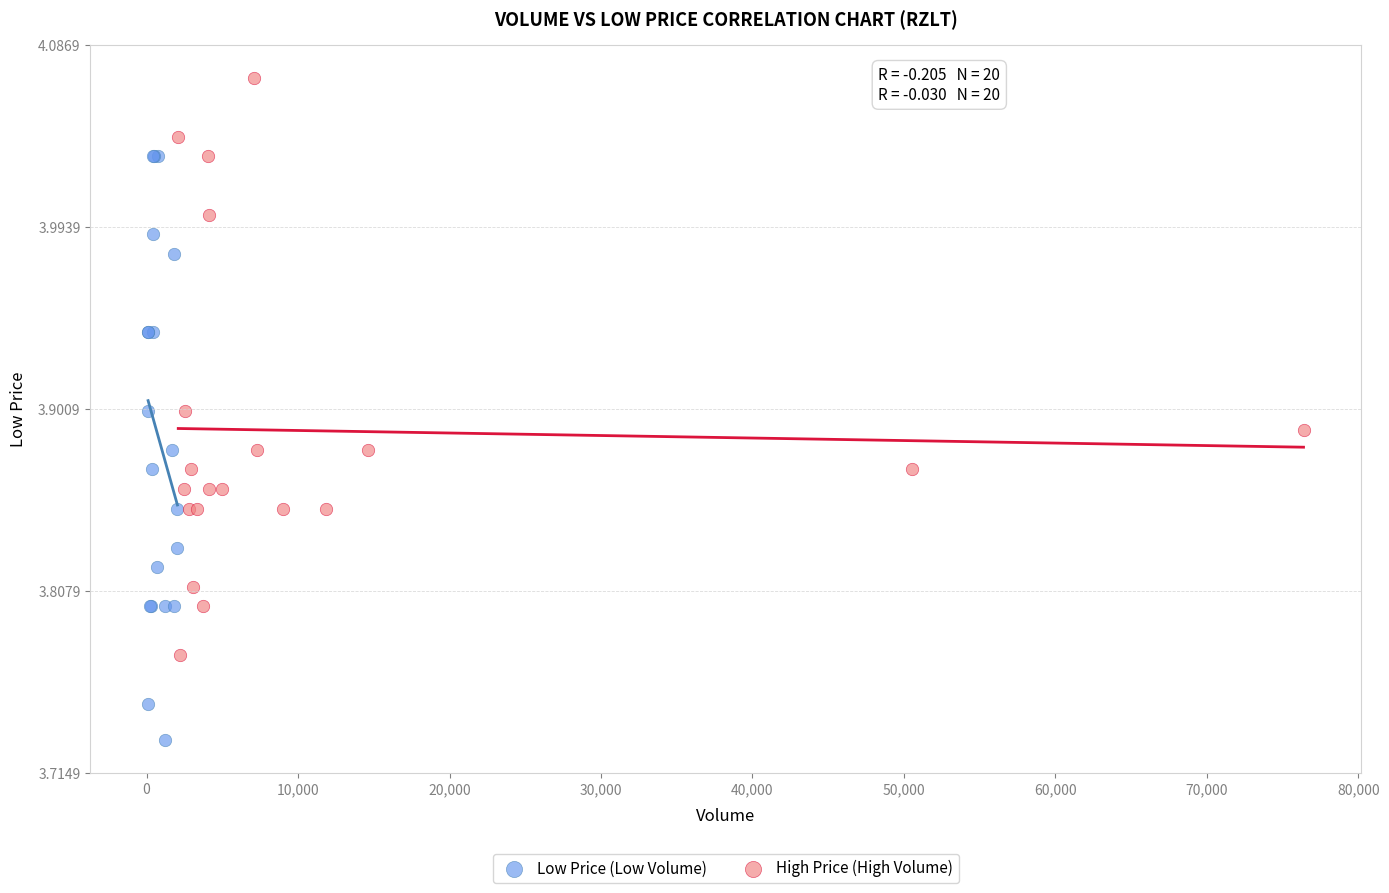

Which series reaches the minimum Y coordinate?

Low Price (Low Volume)